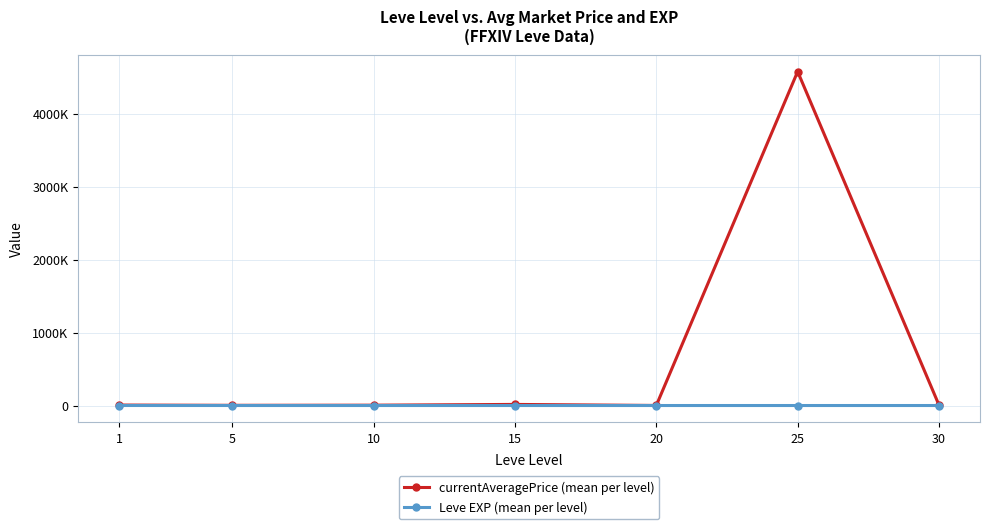

Does the chart have visible grid lines?

Yes